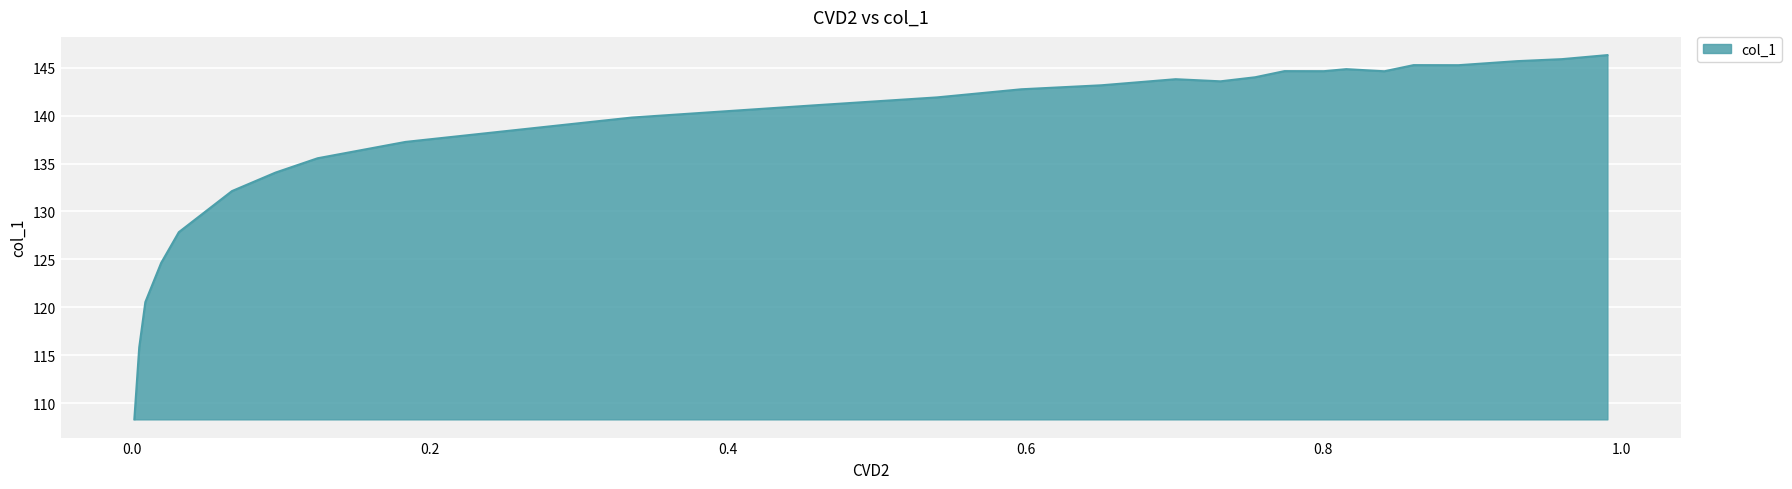

Which has a higher value, 0.5972 or 0.774?

0.774